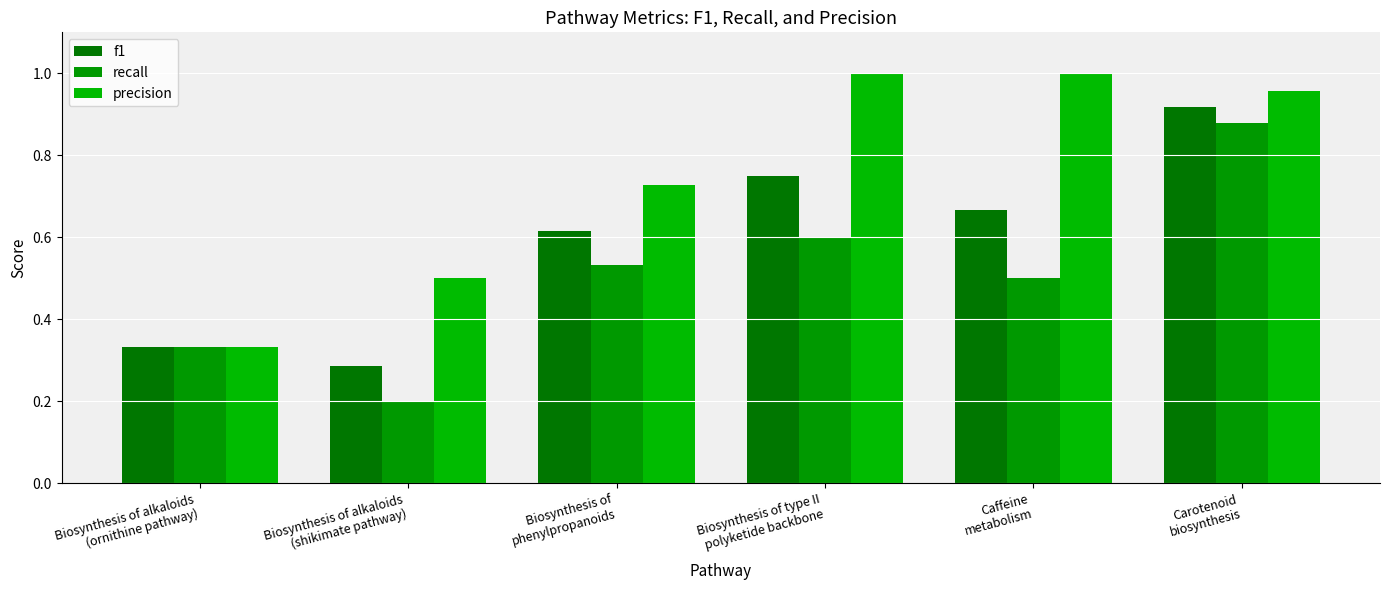

What is the lowest value of the f1 series?

0.3